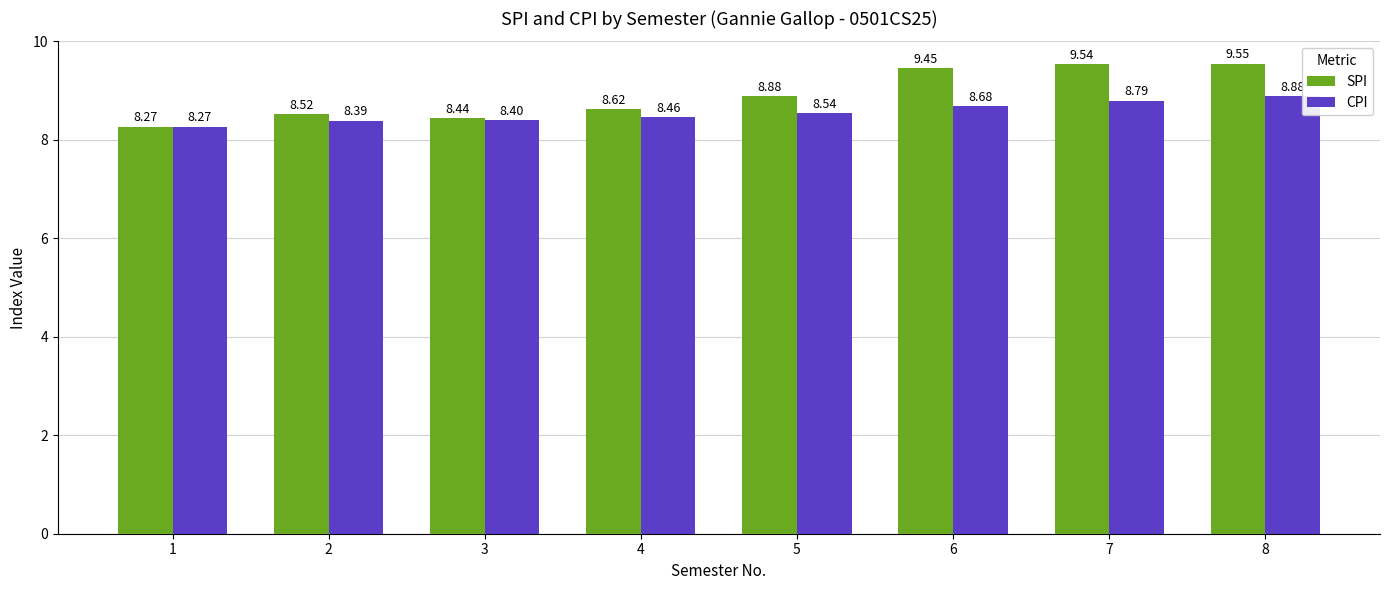

What is the value of the SPI bar at the 1st from the left?

8.3